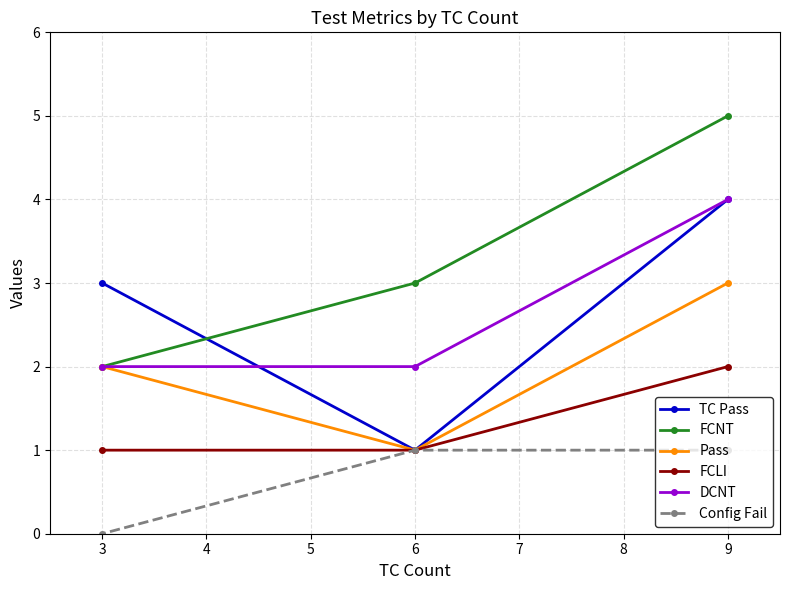

What is the total value across all series at 3?

10